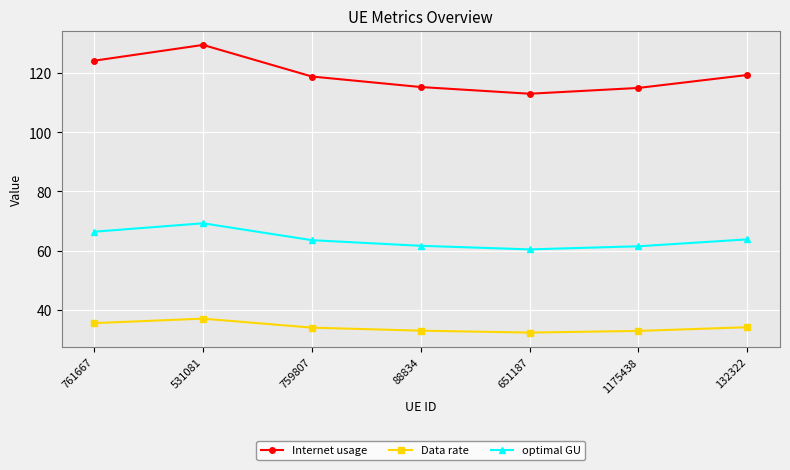

What is the average value of the Data rate series?

34.1